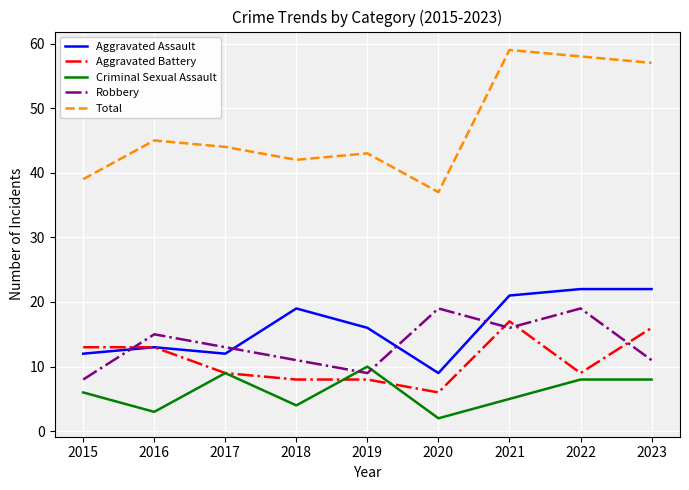

Reading left to right, what are all the values shown in this chart?

Aggravated Assault: 2015=12	2016=13	2017=12	2018=19	2019=16	2020=9	2021=21	2022=22	2023=22
Aggravated Battery: 2015=13	2016=13	2017=9	2018=8	2019=8	2020=6	2021=17	2022=9	2023=16
Criminal Sexual Assault: 2015=6	2016=3	2017=9	2018=4	2019=10	2020=2	2021=5	2022=8	2023=8
Robbery: 2015=8	2016=15	2017=13	2018=11	2019=9	2020=19	2021=16	2022=19	2023=11
Total: 2015=39	2016=45	2017=44	2018=42	2019=43	2020=37	2021=59	2022=58	2023=57